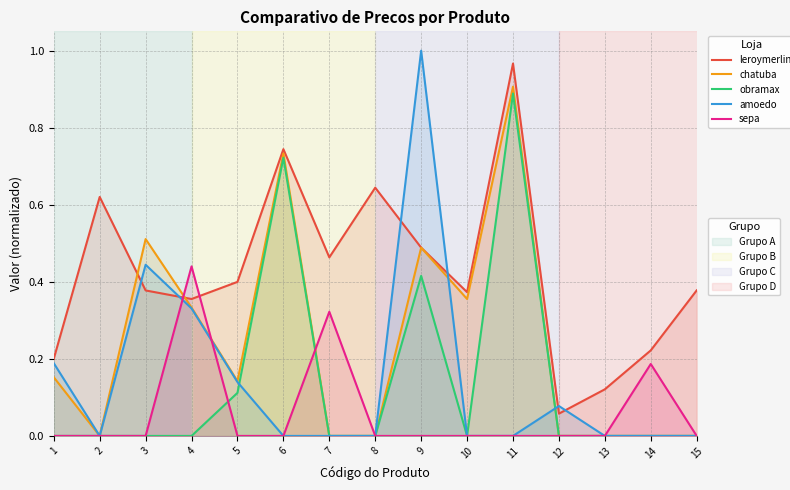

Which series changed the most between 5 and 6?

obramax